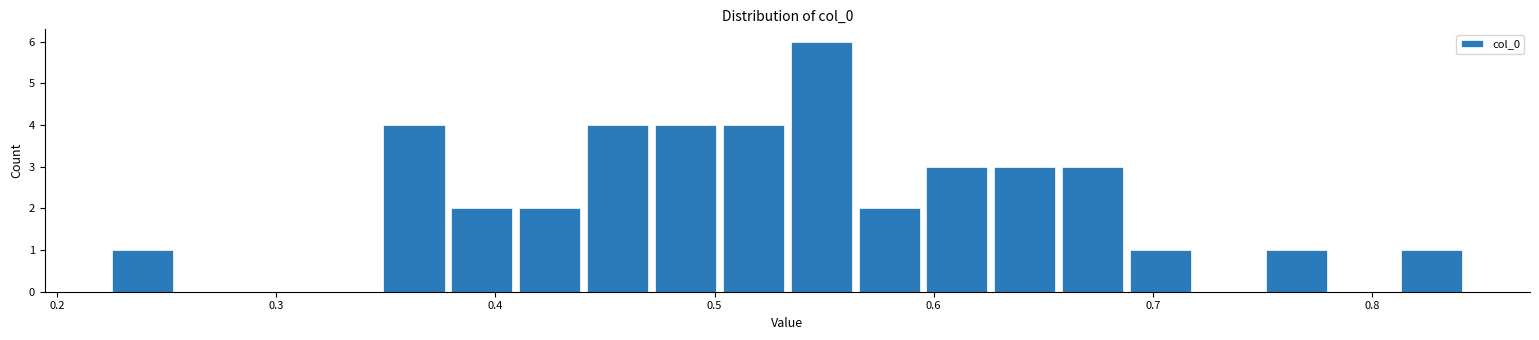

Around what value on the x-axis is the tallest bar? Give the approximate position of its centre, as read against the axis.

0.55